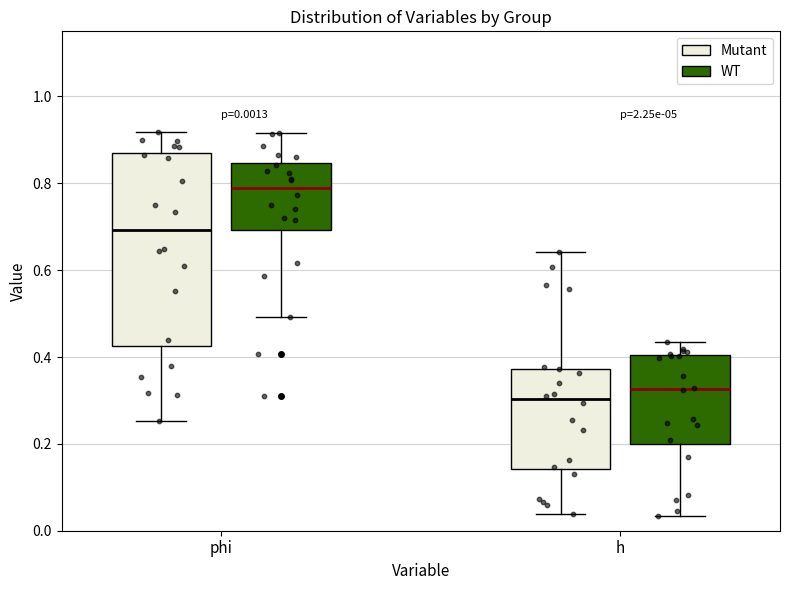

Which box's median line is the highest?

phi (WT)